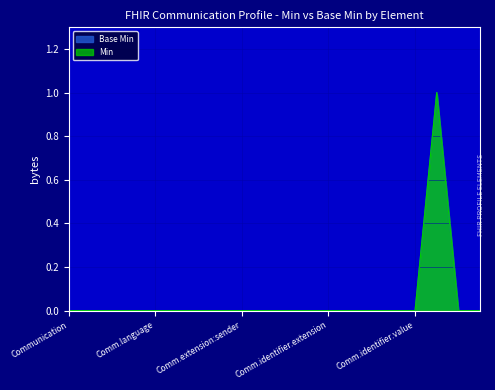

Does the chart display data point markers on the line(s)?

No